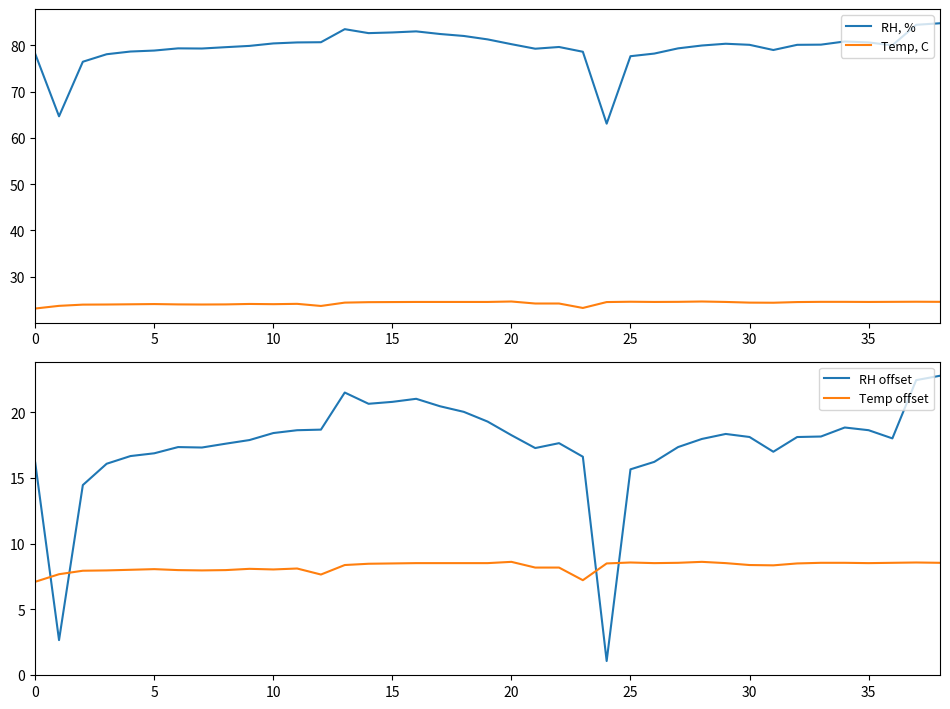

True or false: Temp, C has more than 1 points higher than both neighbors.

True